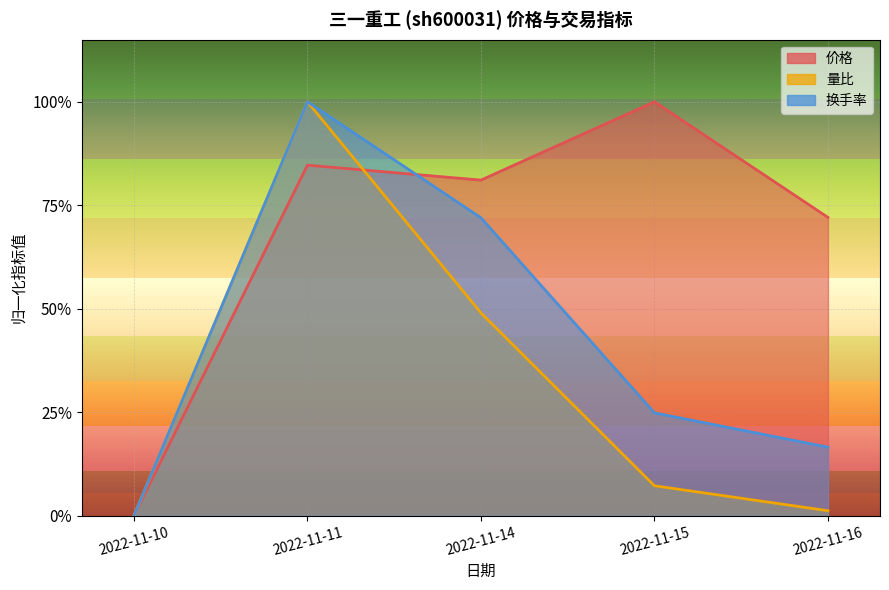

Reading left to right, what are all the values shown in this chart?

价格: 0.0	0.8	0.8	1.0	0.7
量比: 0.0	1.0	0.5	0.1	0.0
换手率: 0.0	1.0	0.7	0.2	0.2